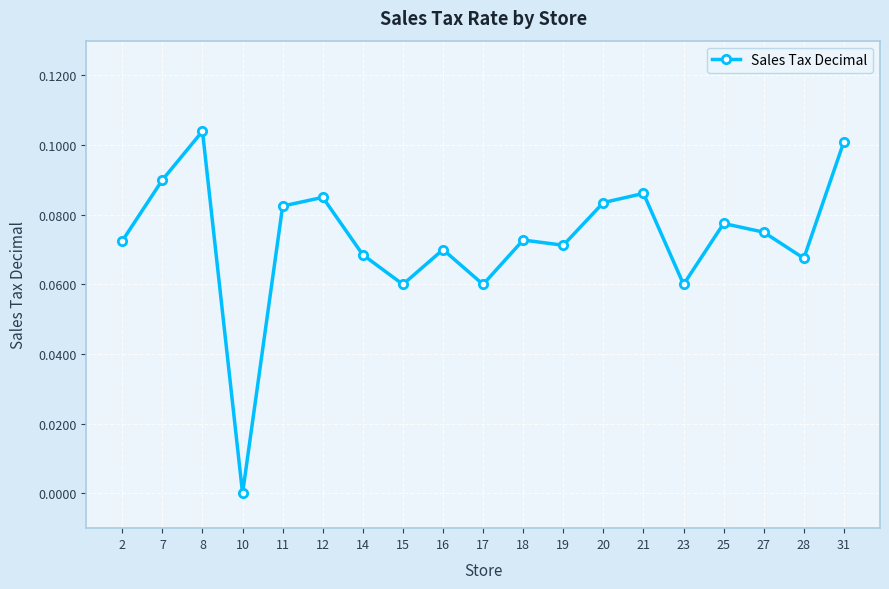

Which category has the highest value across all series?

8